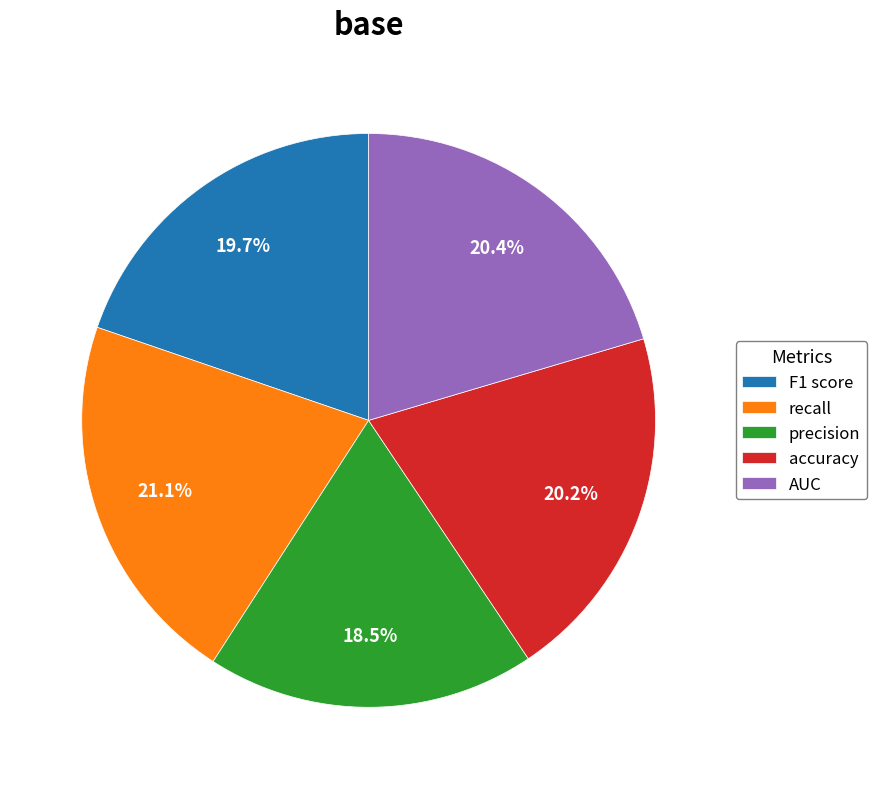

True or false: recall accounts for 13% of the total.

False